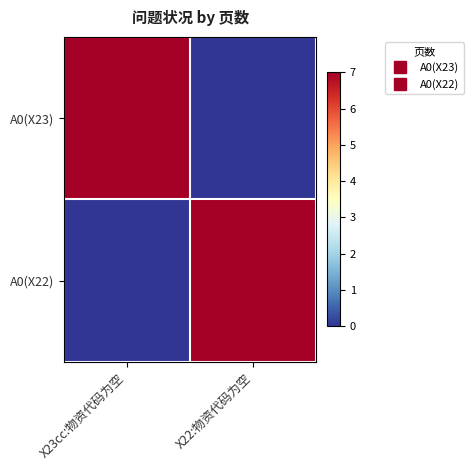

Reading right to left, list all the values displayed in this chart.

A0(X23): X22:物资代码为空=0	X23cc:物资代码为空=7
A0(X22): X22:物资代码为空=7	X23cc:物资代码为空=0